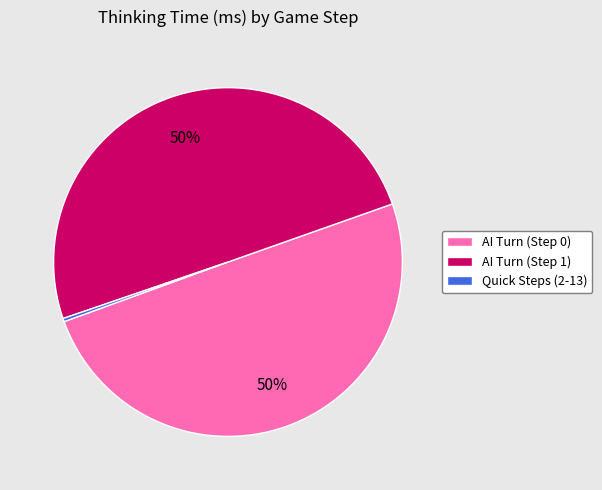

Between Quick Steps (2-13) and AI Turn (Step 0), which is larger?

AI Turn (Step 0)